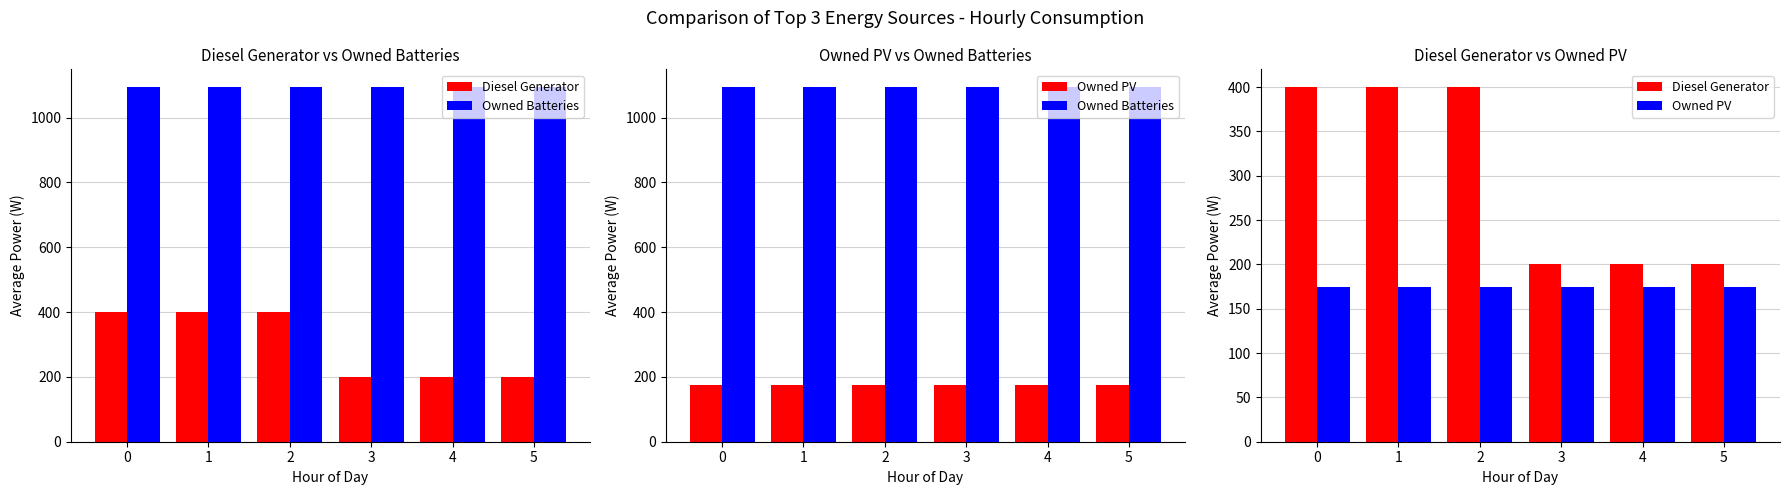

What is the average value of the Owned Batteries series?

1094